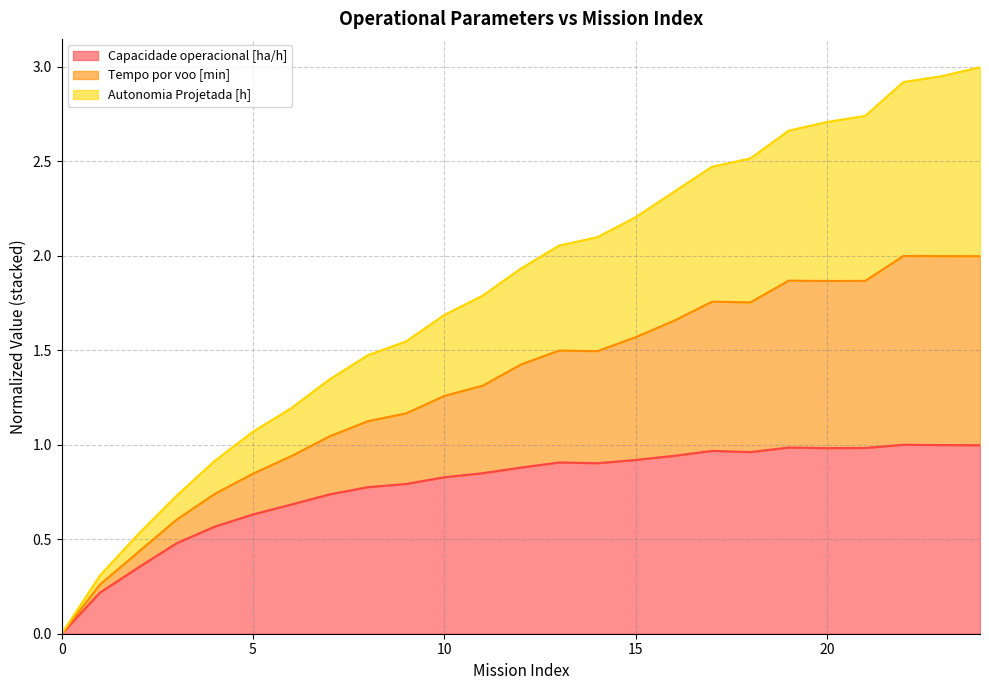

True or false: Capacidade operacional [ha/h] and Tempo por voo [min] intersect in this chart.

False